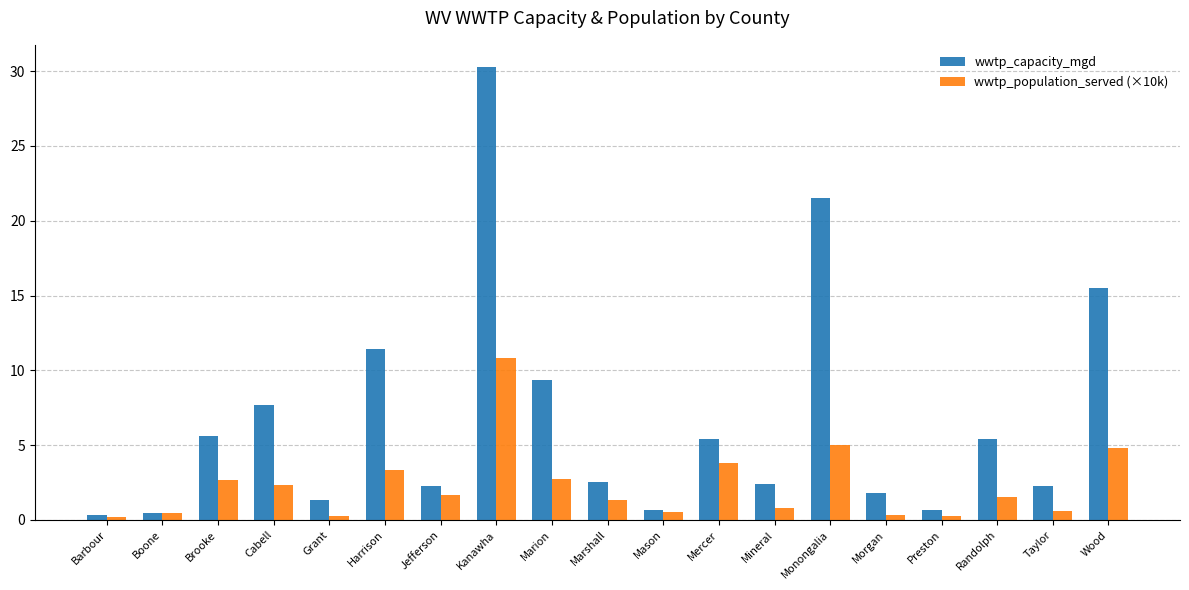

True or false: wwtp_capacity_mgd has a value of 21.6 at Monongalia.

True